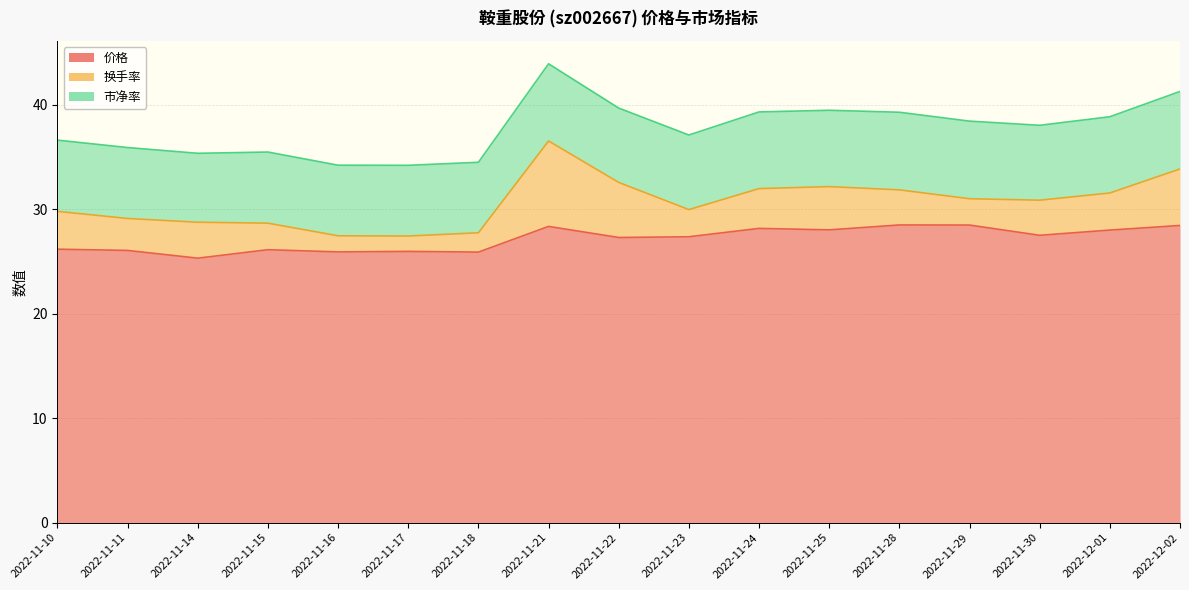

True or false: 价格 and 市净率 intersect in this chart.

False